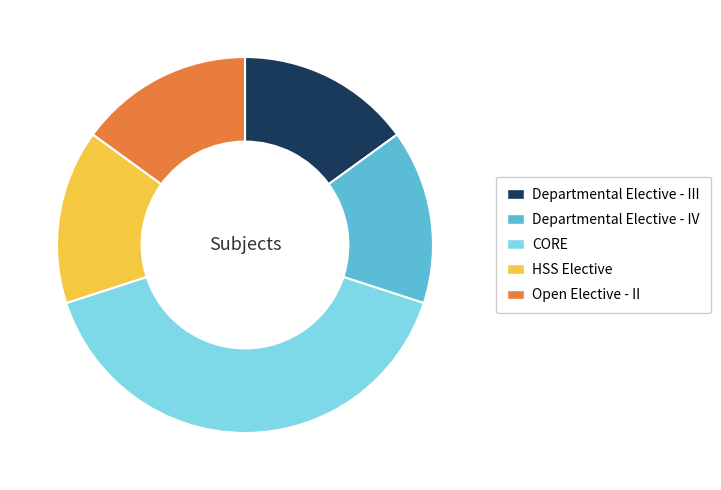

Approximately how many times larger is the value at Departmental Elective - III compared to Open Elective - II?

1.0